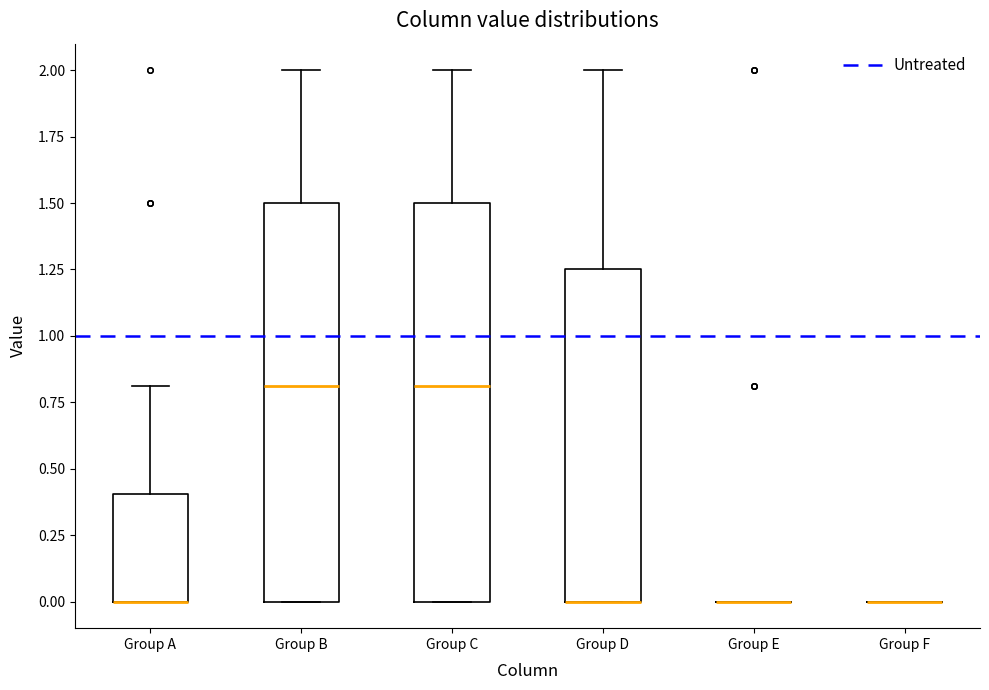

Where is the upper edge of the box for Group B on the y-axis? The values are not printed on the chart, so give them approximately, as read against the axis.

1.50